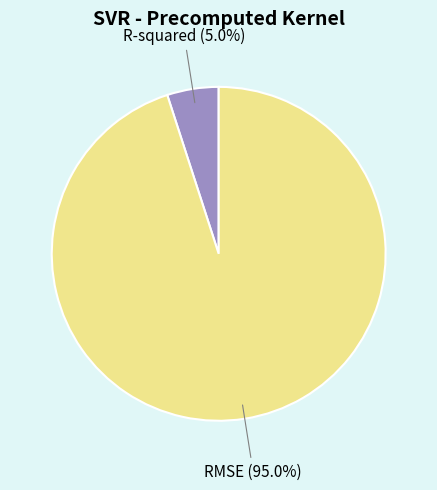

How many segments does this pie chart have?

2